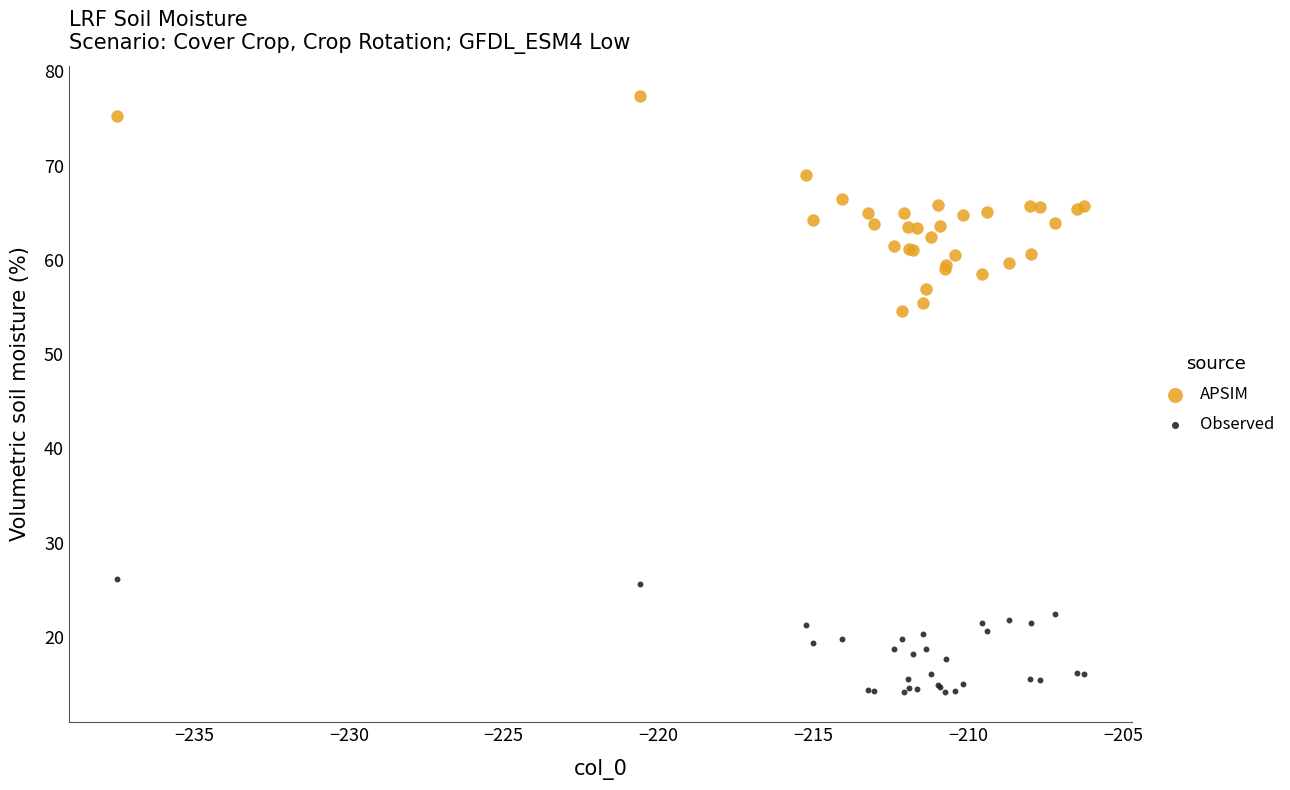

Which series reaches the minimum Y coordinate?

Observed